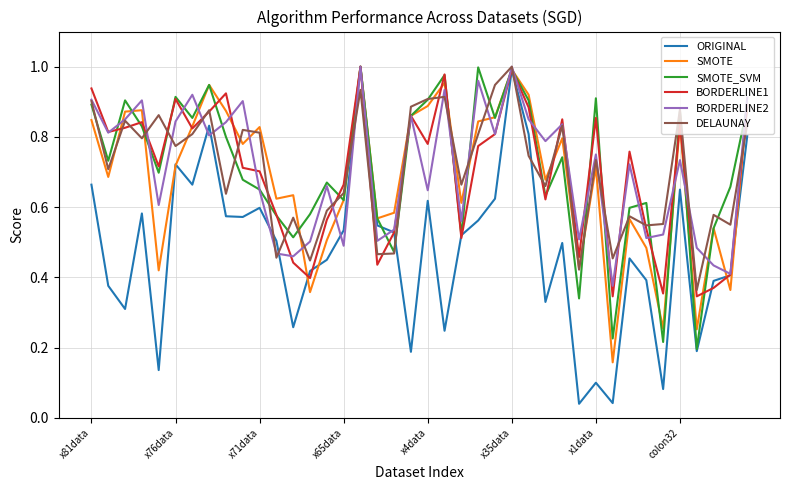

Which series has the largest range (max minus min)?

ORIGINAL